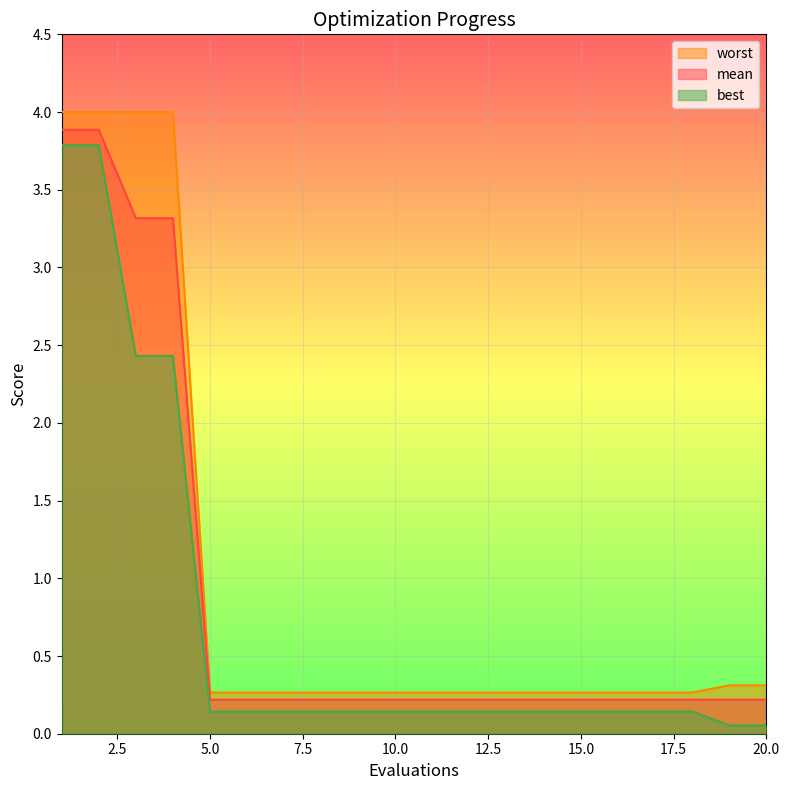

What is the minimum value for best?

0.1